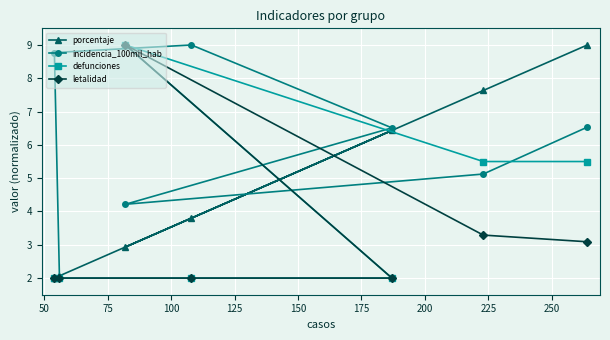

How many lines are shown in the chart?

4